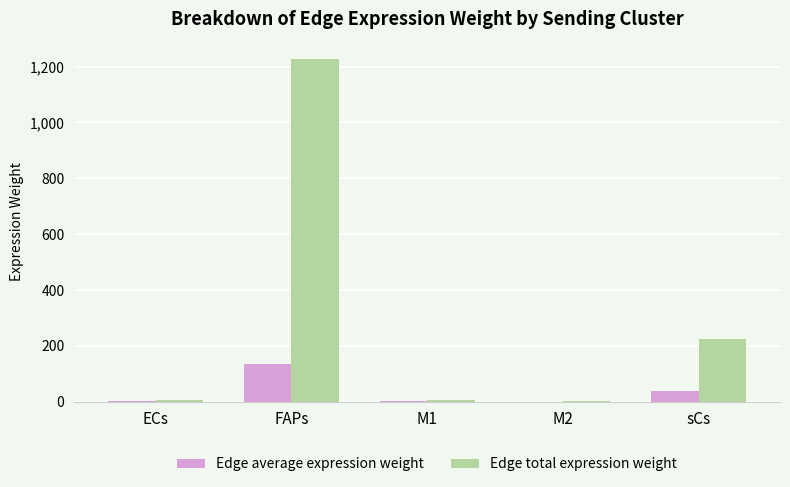

How many groups of bars are there?

5